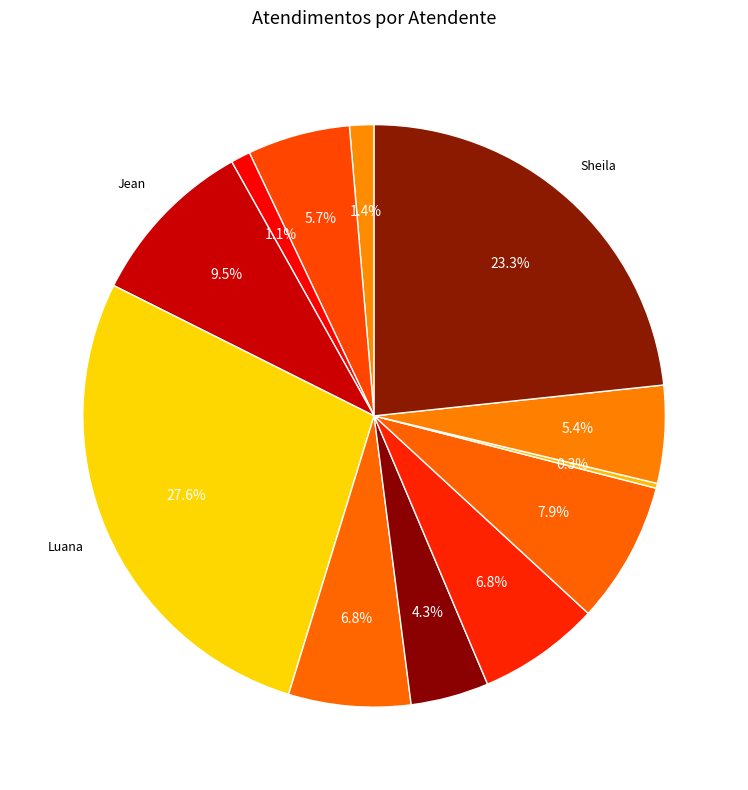

How many segments does this pie chart have?

12